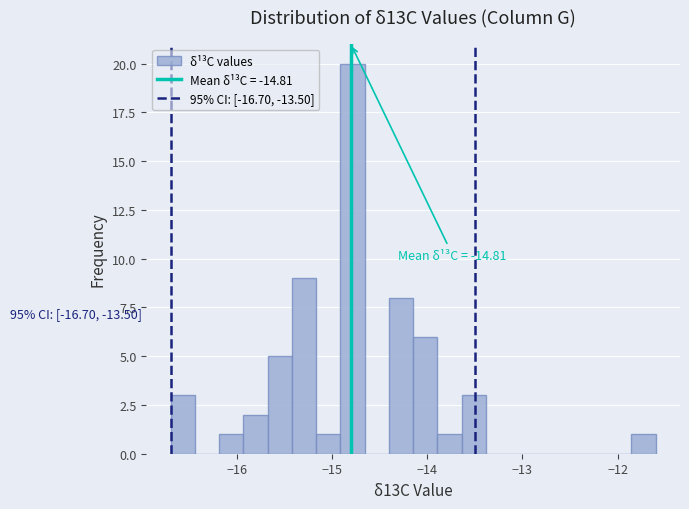

Read against the x-axis, roughly where is the centre of the tallest bar?

-14.8